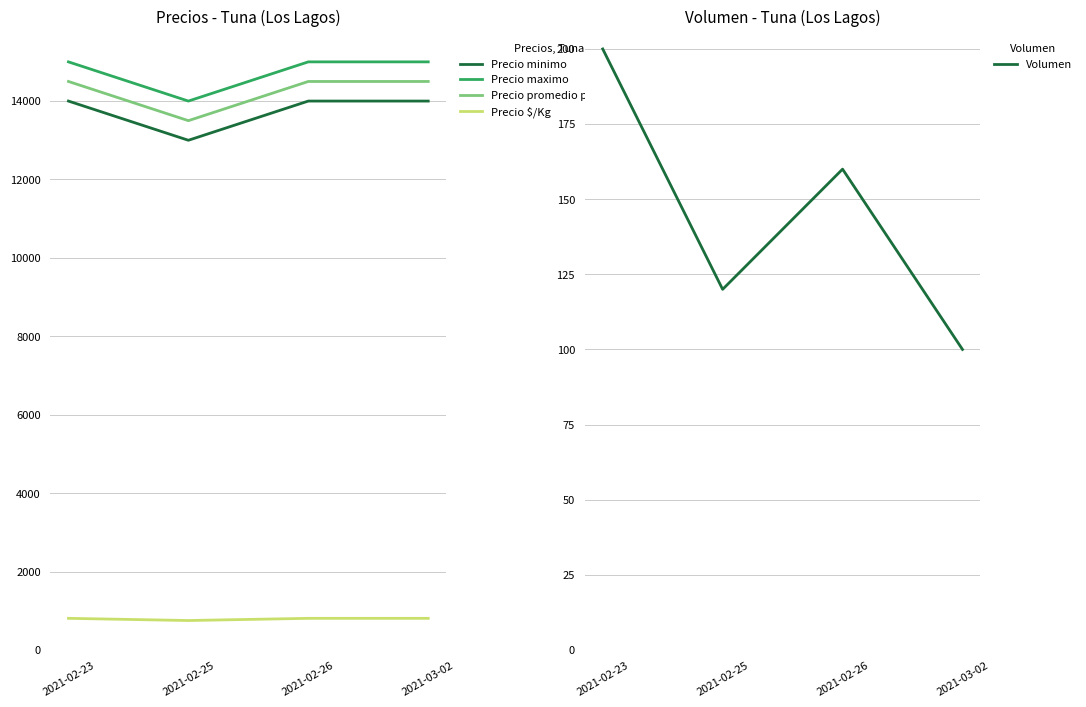

What position from the right is 2021-03-02?

1